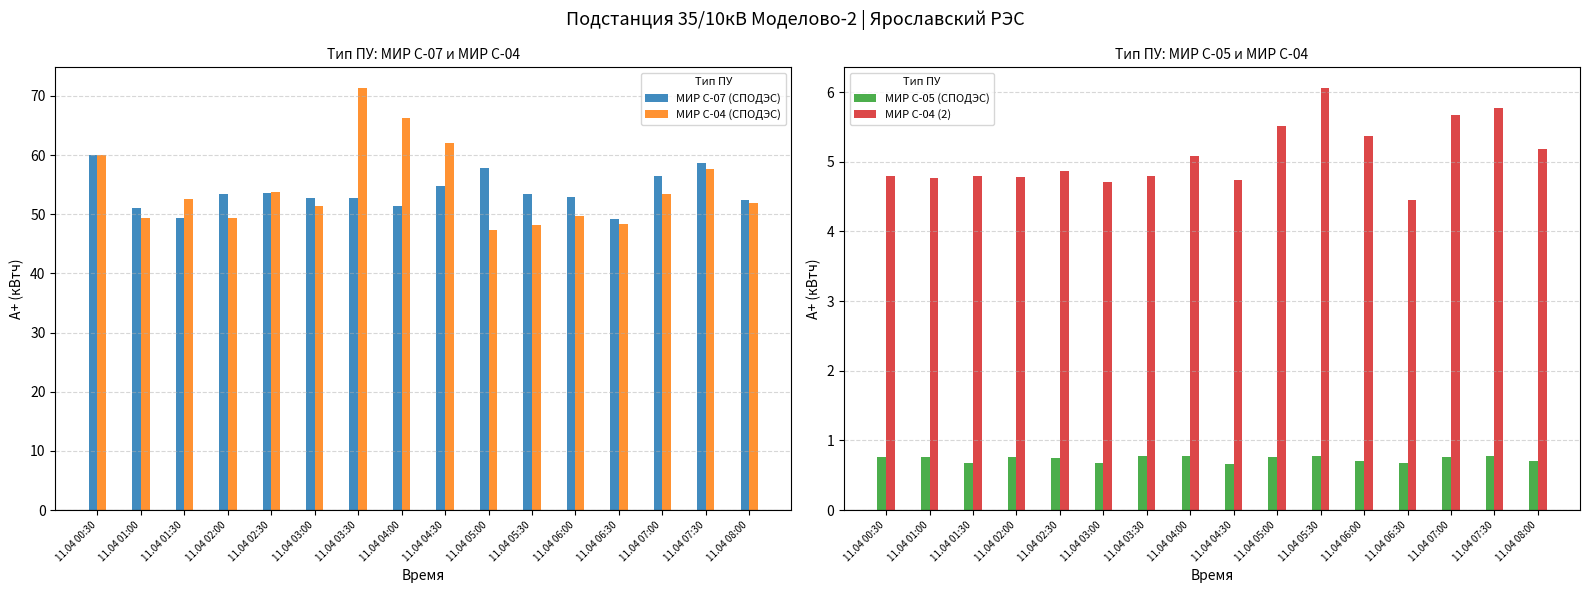

What is the label of the 14th bar from the left?

11.04 07:00